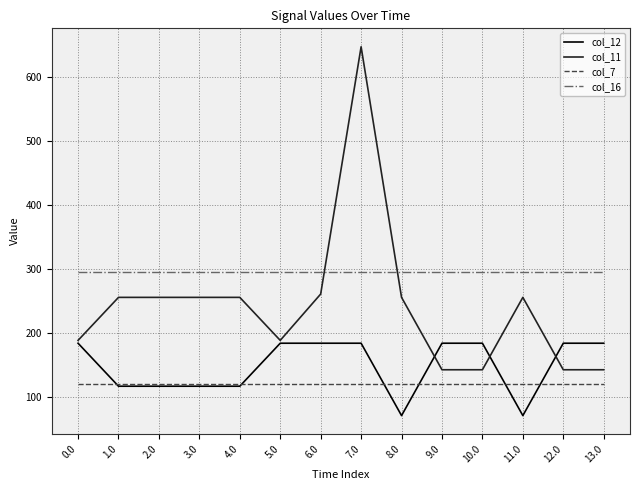

True or false: col_7 has a value of 120.6 at 8.0.

True